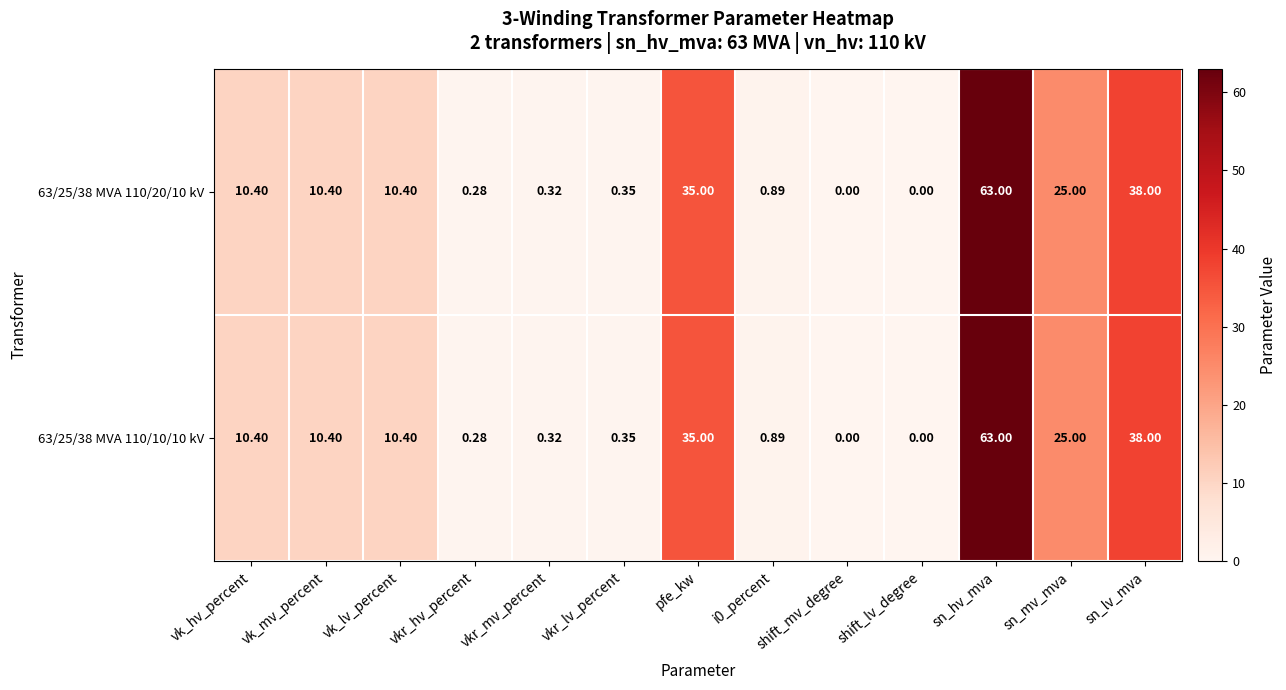

At which label is 63/25/38 MVA 110/10/10 kV closest to 31?

pfe_kw